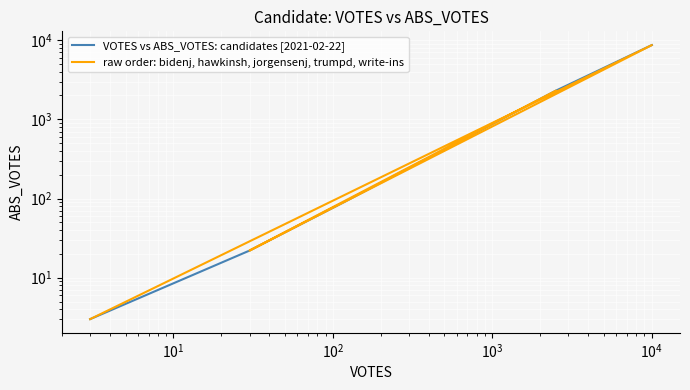

Count the number of data series in this chart.

2